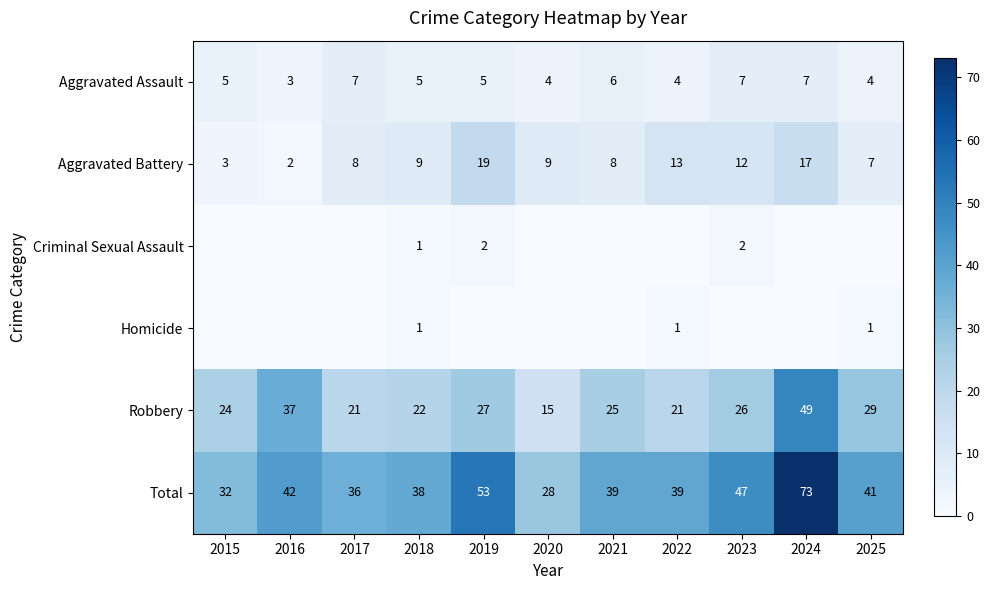

What is the approximate value of Aggravated Battery at 2018?

9